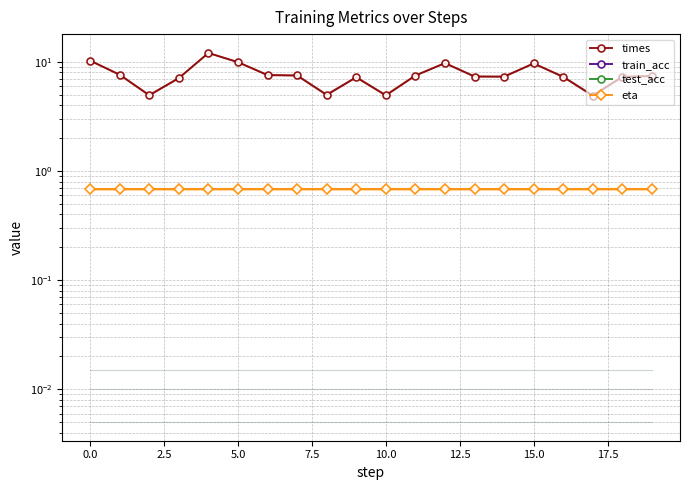

What are all the series names shown in the legend?

times, train_acc, test_acc, eta